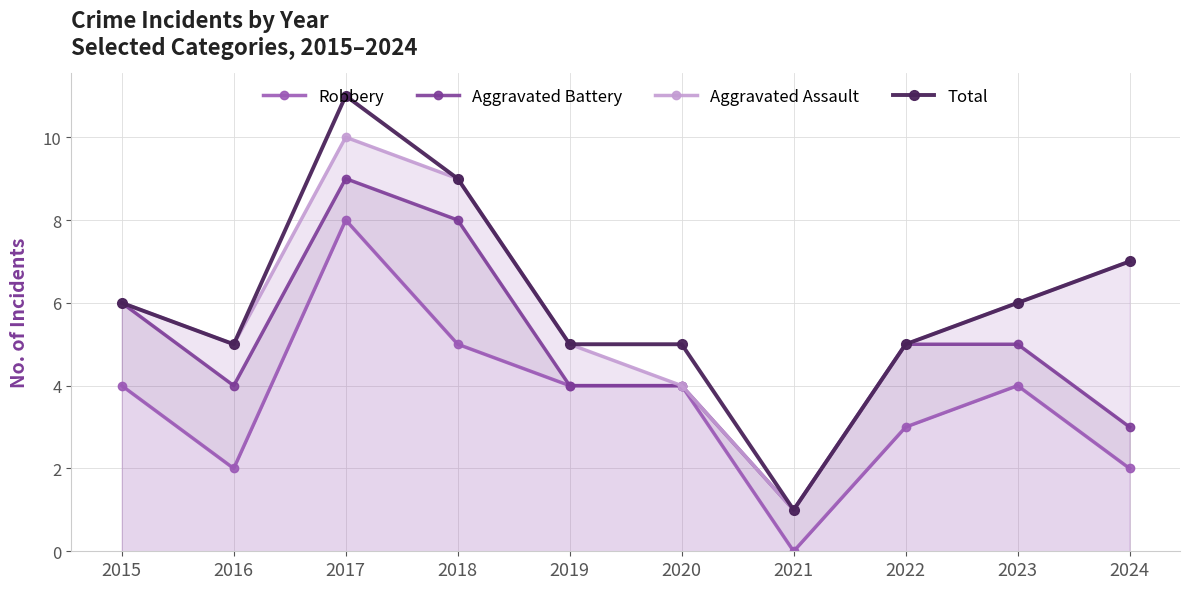

What is the lowest value of the Aggravated Battery series?

1